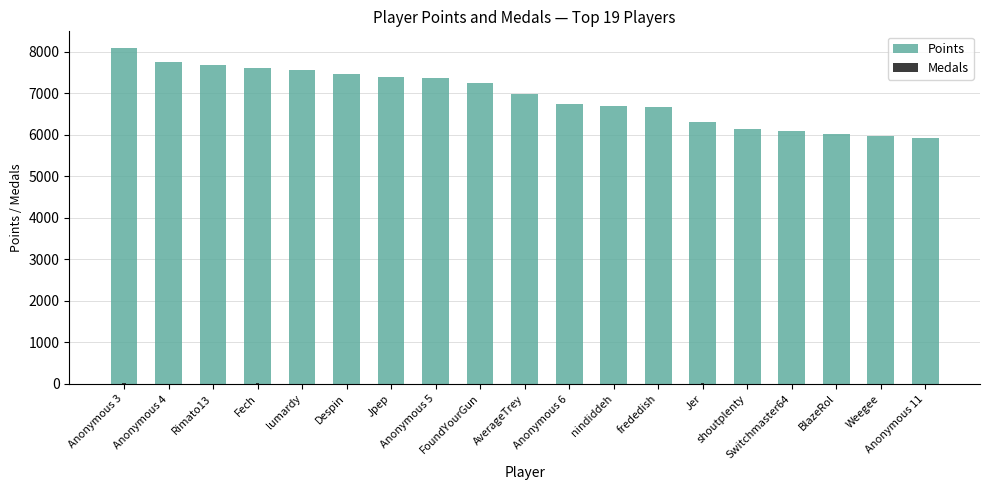

Is it true that Medals equals 3 at Jpep?

True